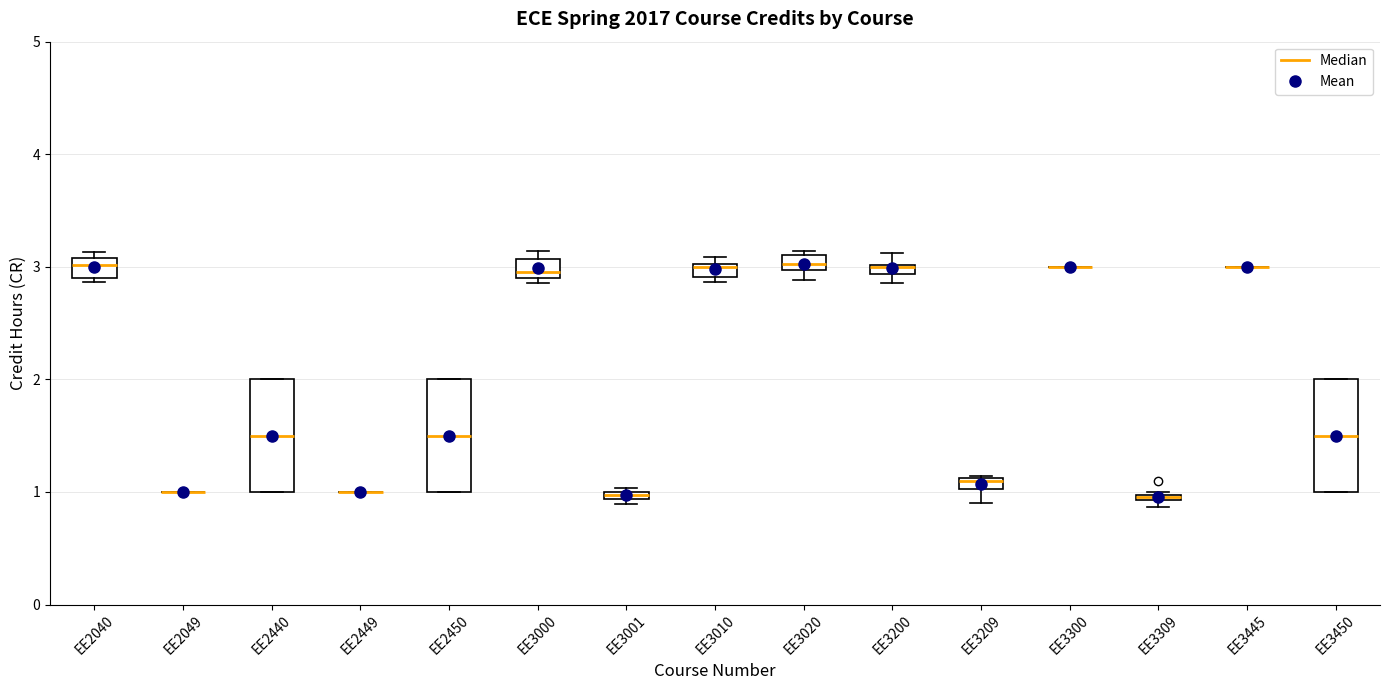

Where is the lower edge of the box for EE3020 on the y-axis? The values are not printed on the chart, so give them approximately, as read against the axis.

3.0